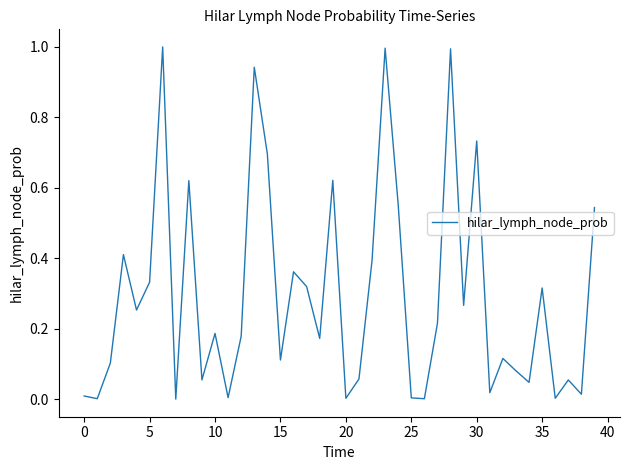

What is the difference between the maximum and minimum values?

1.0